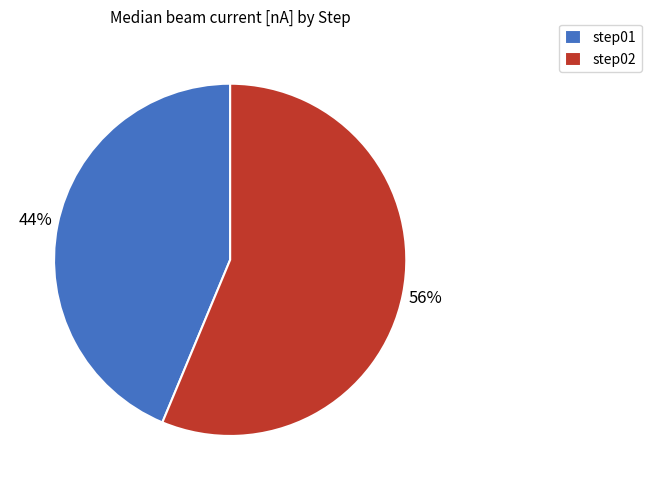

Is there a majority slice in this chart?

Yes